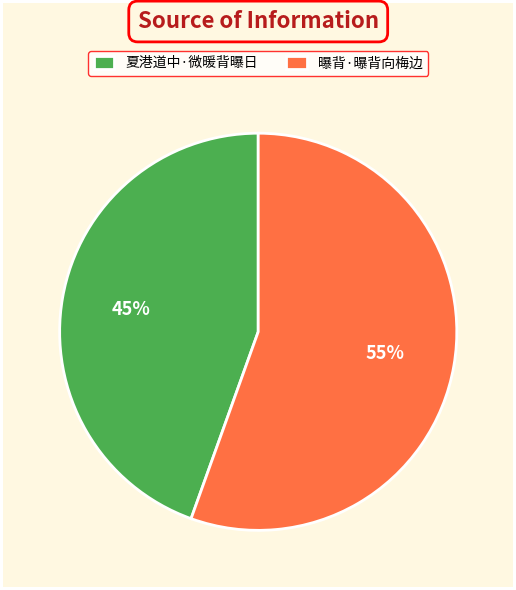

Rank the categories by value from highest to lowest.

曝背·曝背向梅边, 夏港道中·微暖背曝日